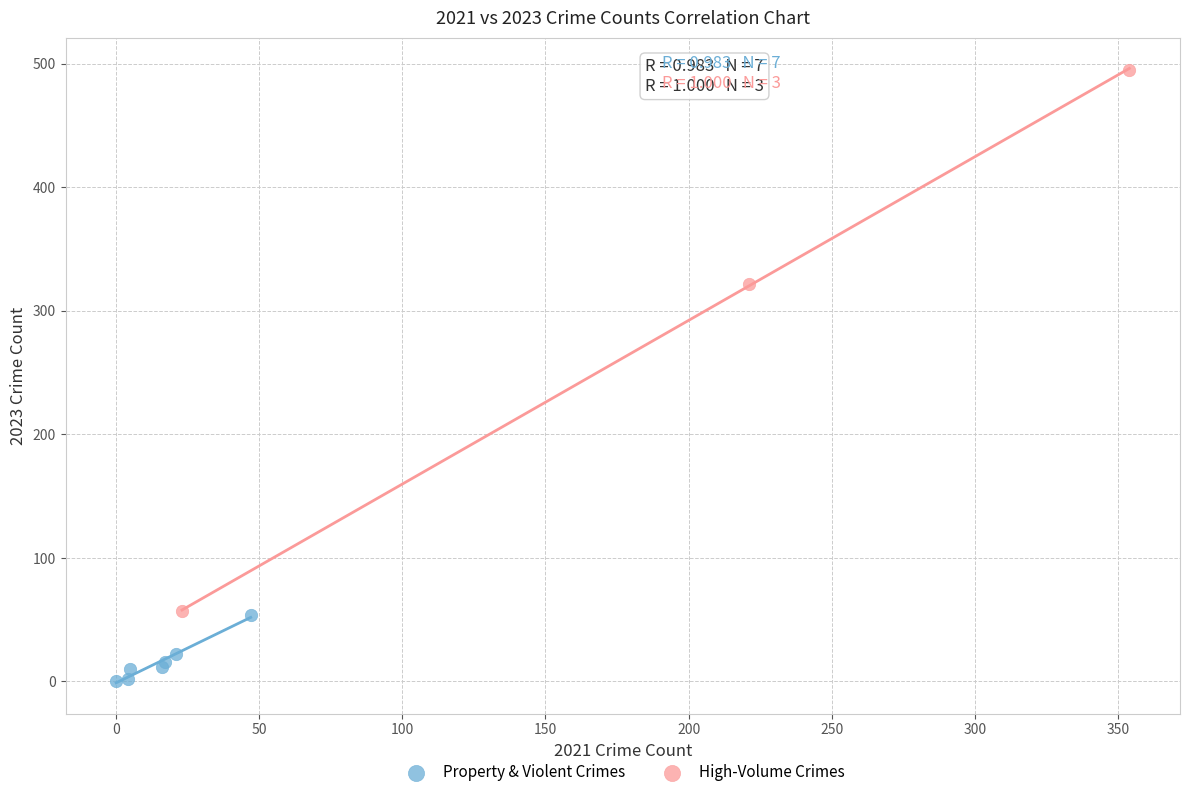

Which series contains the highest Y value?

High-Volume Crimes